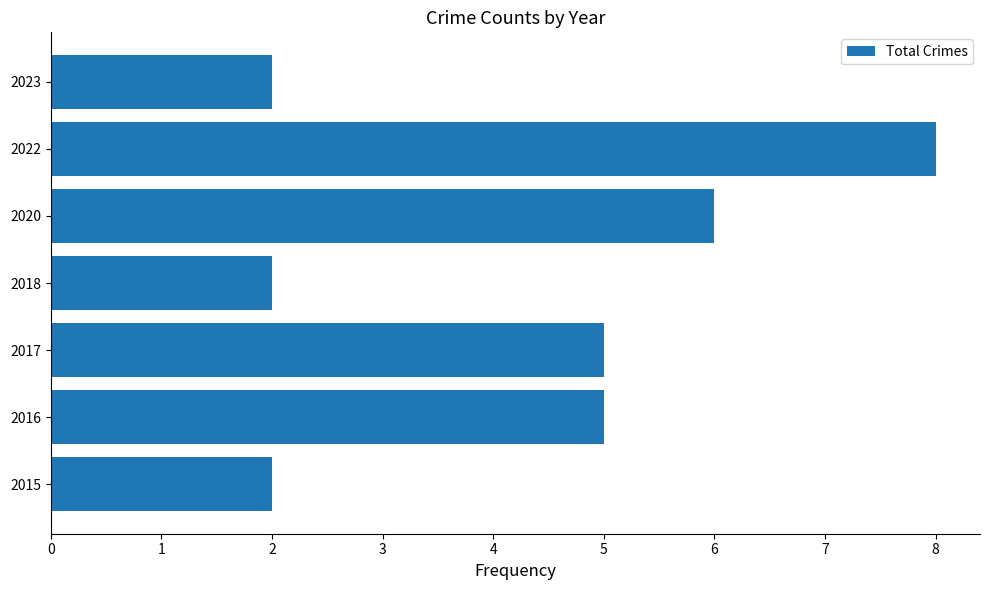

Reading bottom to top, extract all data points from this chart.

2	5	5	2	6	8	2